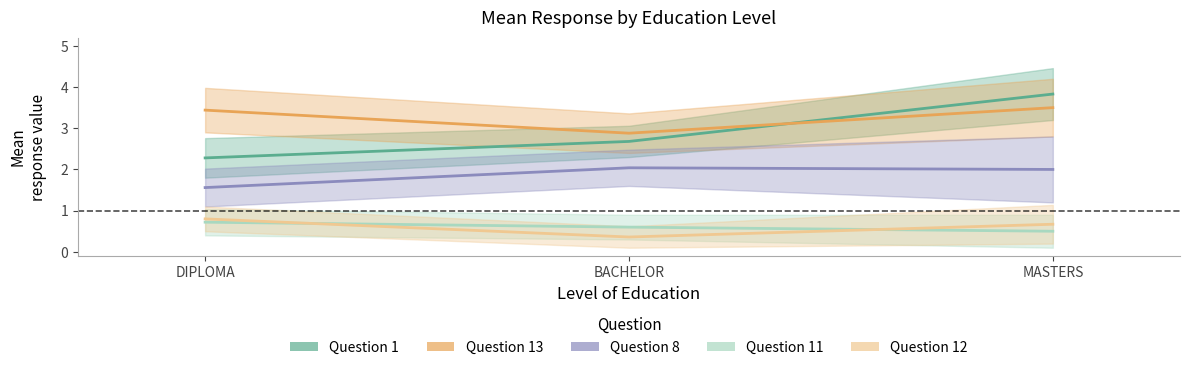

Count the Question 1 values in the range 2 to 3.

2